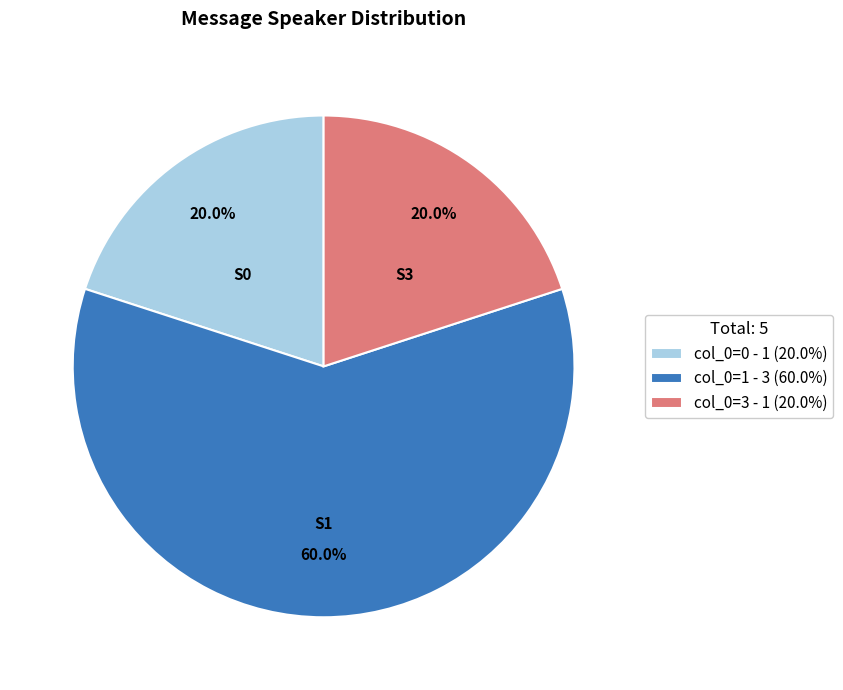

True or false: col_0=0 accounts for 20% of the total.

True